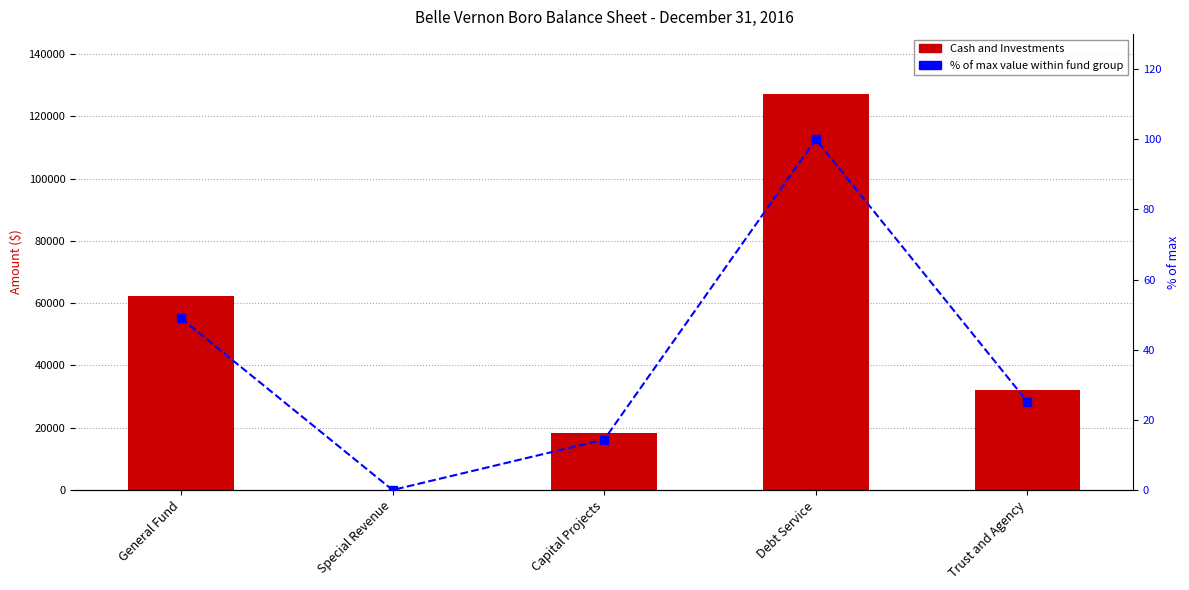

What is the maximum value shown in the chart?

127272.0